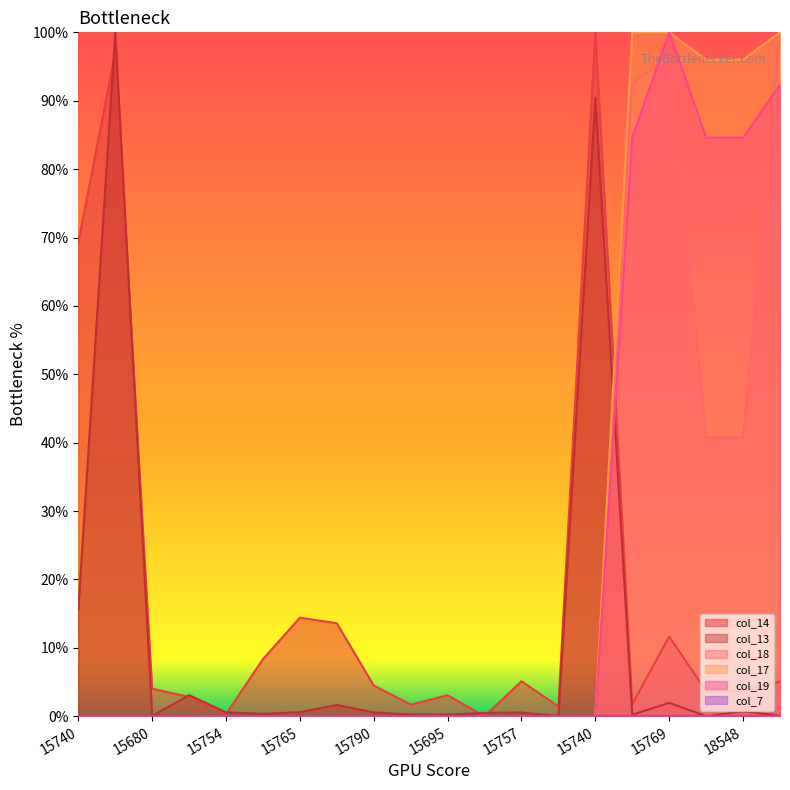

Reading left to right, what are all the values shown in this chart?

col_14: 69.3	97.0	4.0	2.8	0.3	8.3	14.4	13.6	4.5	1.7	3.1	0.0	5.1	1.4	100.0	1.8	11.7	3.6	3.7	5.1
col_13: 15.6	100.0	0.1	3.1	0.6	0.3	0.6	1.6	0.6	0.3	0.2	0.5	0.5	0.0	90.4	0.2	2.0	0.0	0.7	0.1
col_18: 0.0	0.0	0.0	0.0	0.0	0.0	0.0	0.0	0.0	0.0	0.0	0.0	0.0	0.0	0.0	92.6	96.3	40.7	40.7	100.0
col_17: 0.0	0.0	0.0	0.0	0.0	0.0	0.0	0.0	0.0	0.0	0.0	0.0	0.0	0.0	0.0	100.0	100.0	96.0	96.0	100.0
col_19: 0.0	0.0	0.0	0.0	0.0	0.0	0.0	0.0	0.0	0.0	0.0	0.0	0.0	0.0	0.0	84.6	100.0	84.6	84.6	92.3